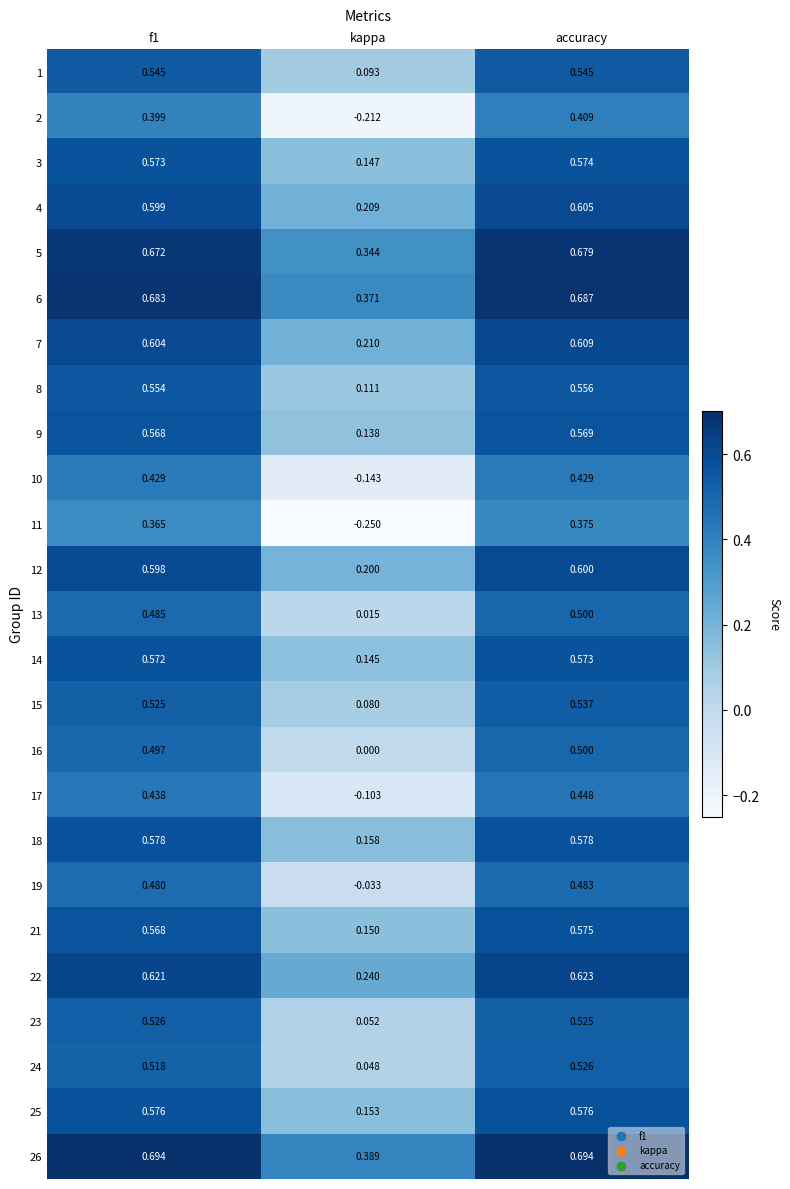

Which category has the lowest value across all series?

kappa